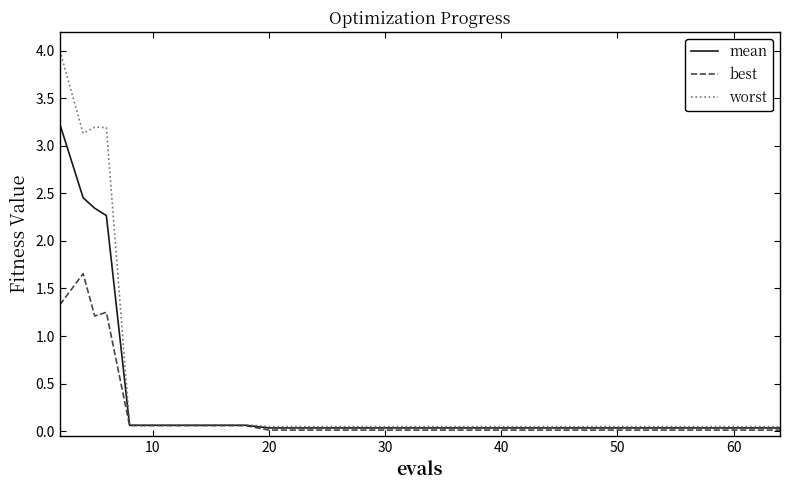

Which series has the widest spread of values?

worst